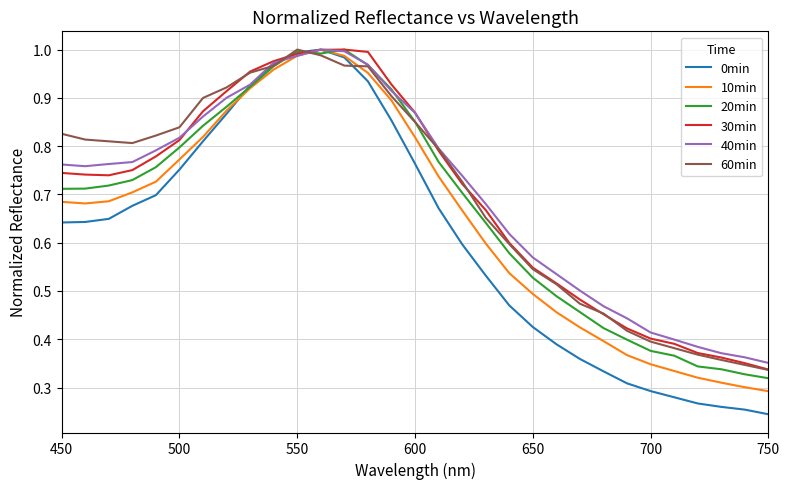

Which series has the widest spread of values?

0min